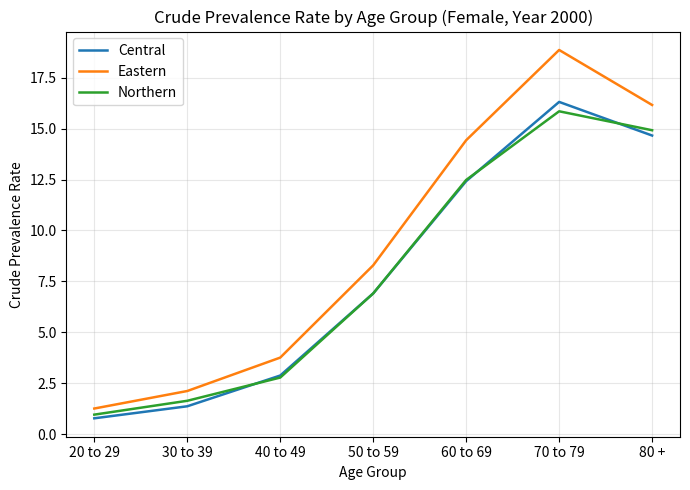

What is the difference between the highest and lowest values at 80 +?

1.5